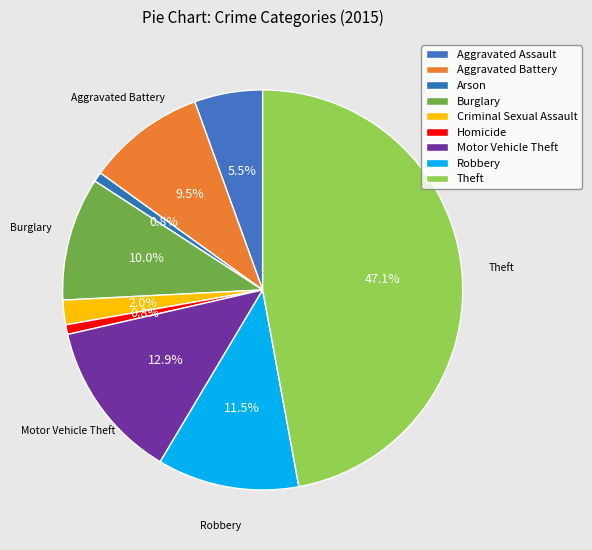

Which has a higher value, Aggravated Assault or Theft?

Theft